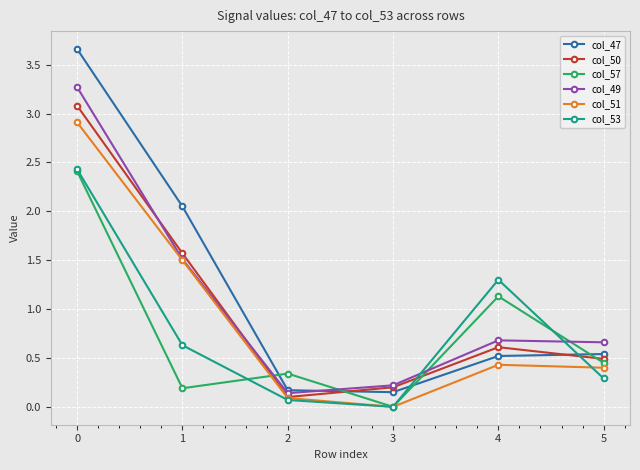

What is the maximum value shown in the chart?

3.7